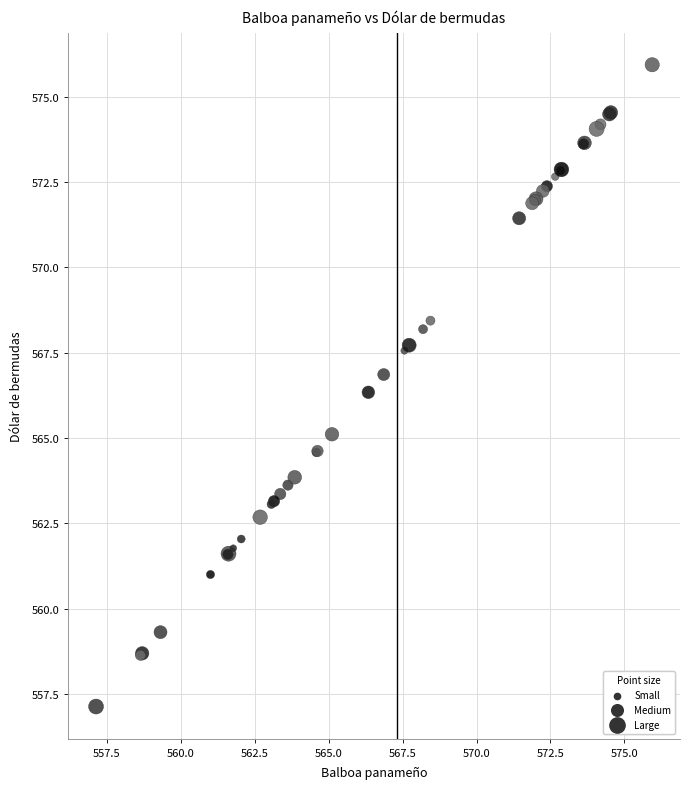

What Y value in the scatter plot is closest to 566?

566.3